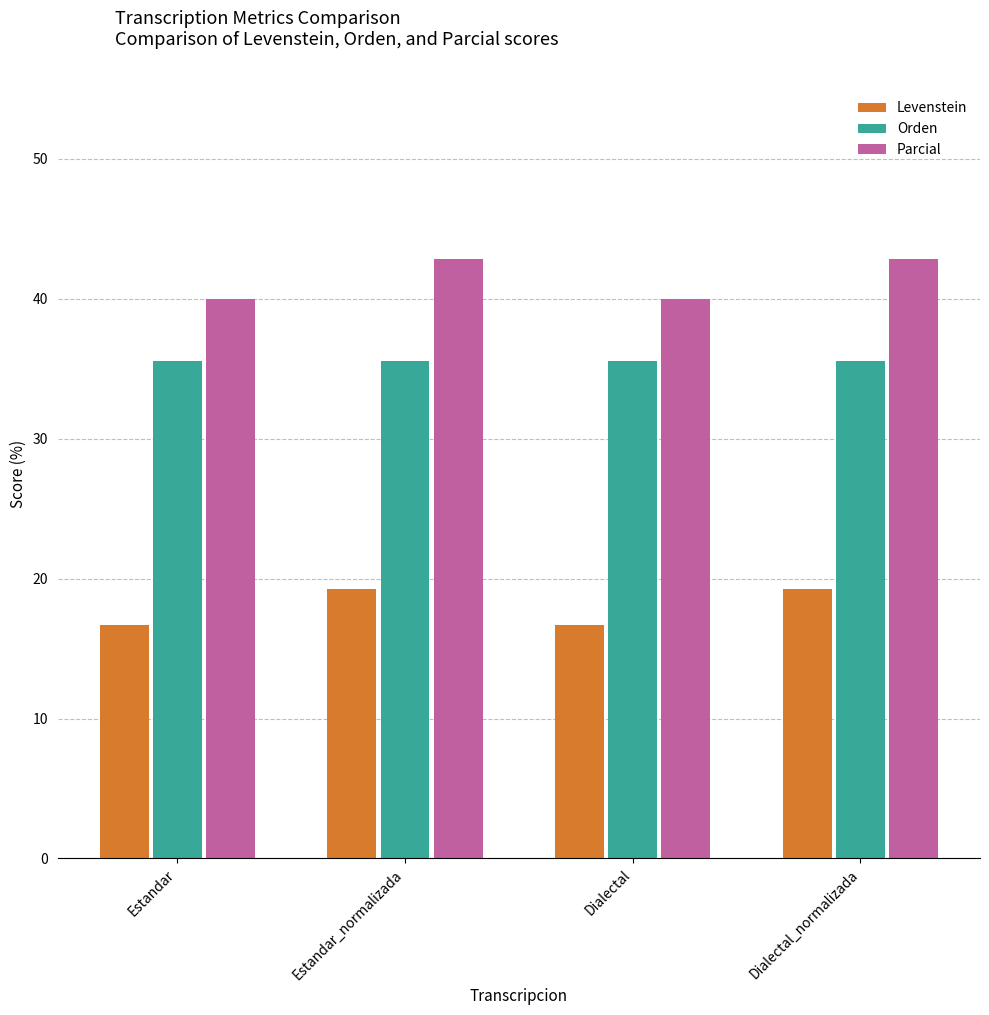

What is the approximate value of Orden at Estandar_normalizada?

35.6